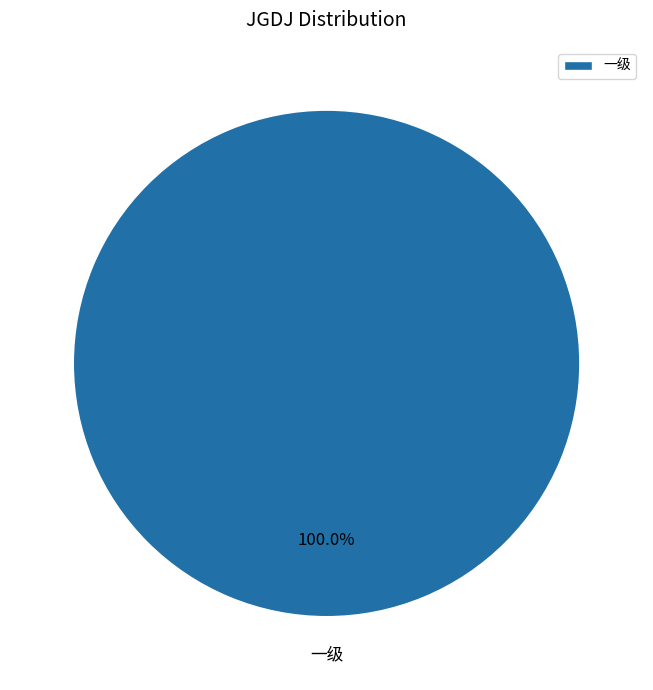

Rank the categories by value from highest to lowest.

一级